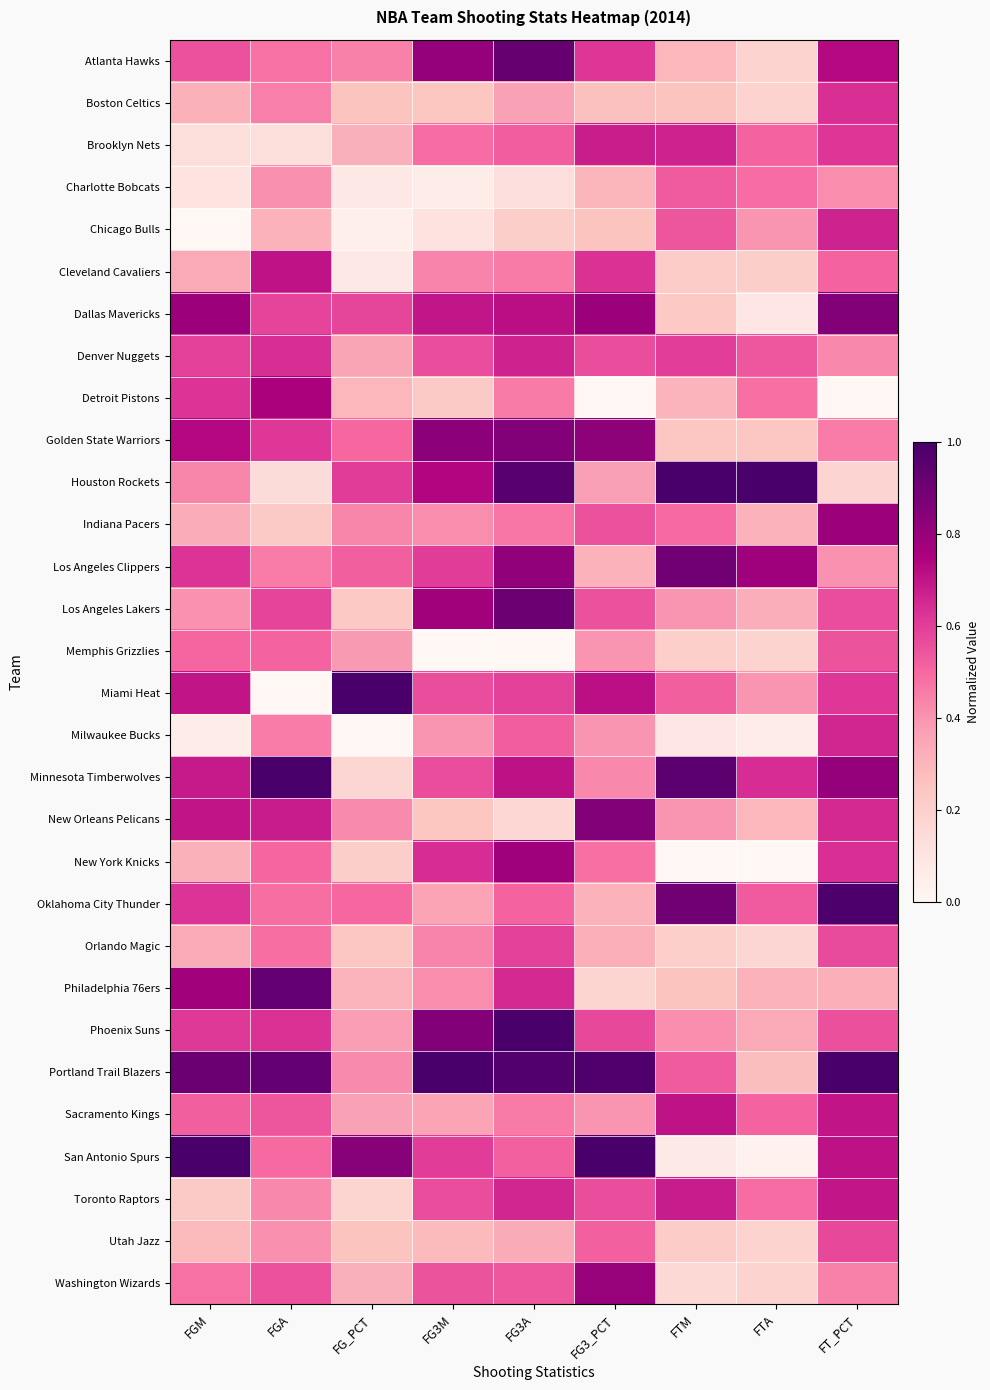

At how many categories does at least one series exceed 0?

9